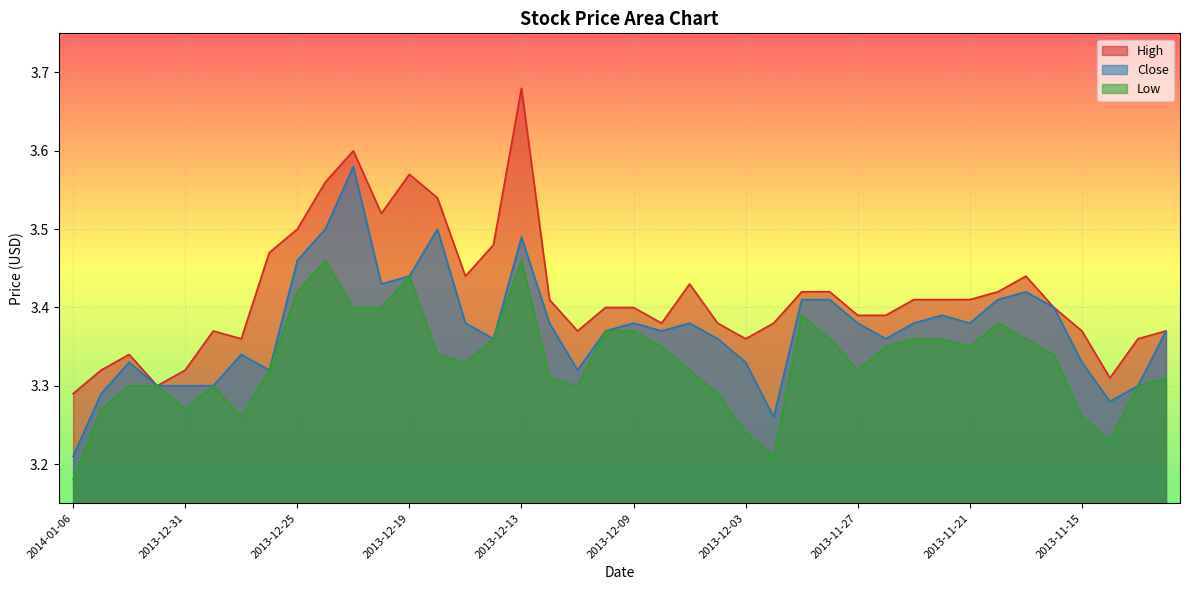

What is the value of the Low point at the 35th from the left?

3.4